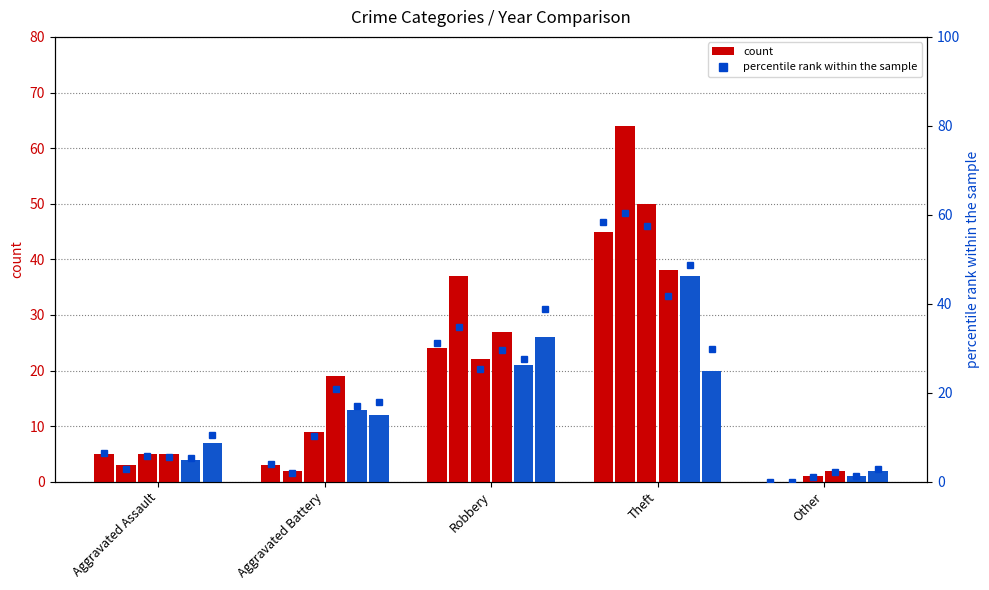

What position from the left is Other?

5